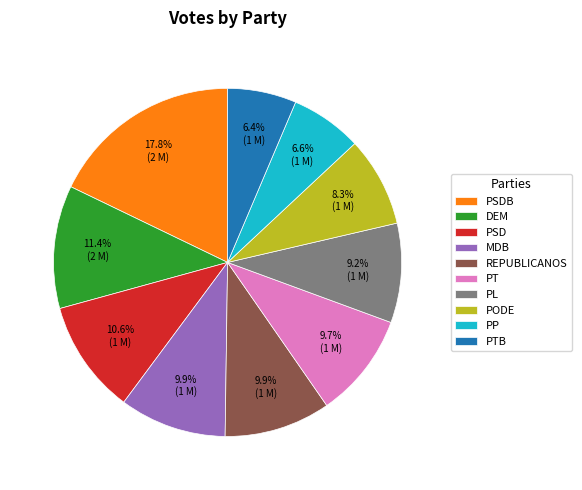

What portion of the pie excludes PSD?

89.4%